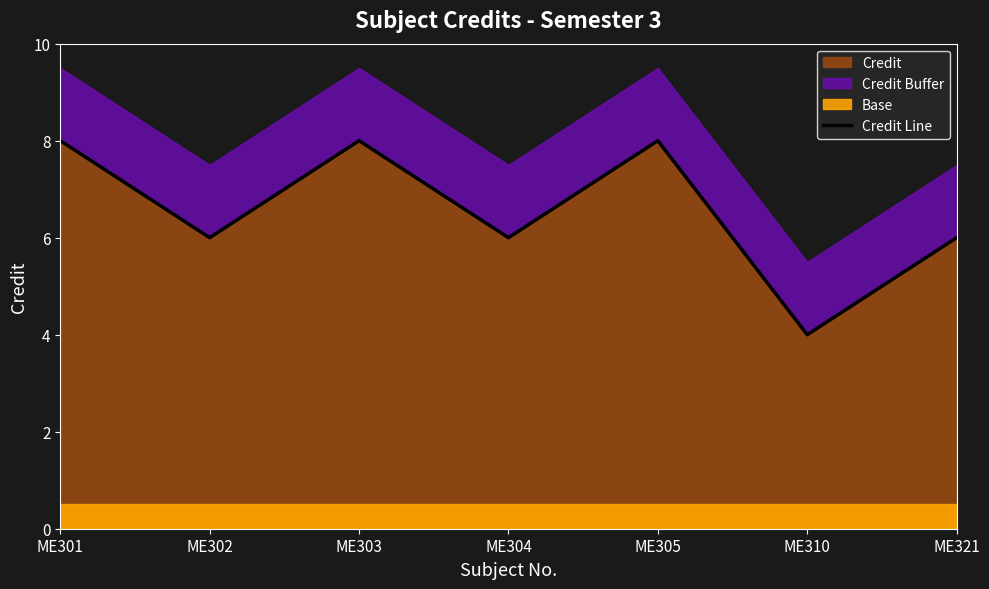

Between ME321 and ME302, which is larger?

ME321